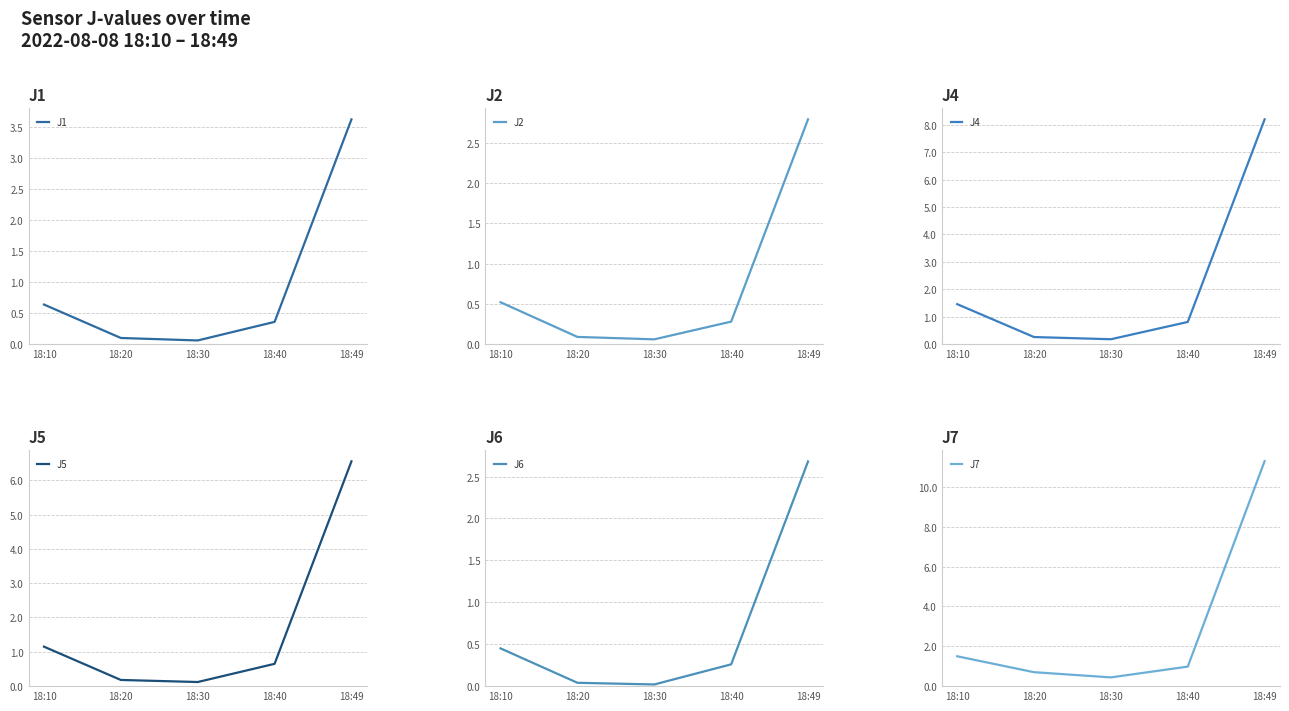

Reading right to left, what are all the values shown in this chart?

J1: 18:49=3.6	18:40=0.4	18:30=0.1	18:20=0.1	18:10=0.6
J2: 18:49=2.8	18:40=0.3	18:30=0.1	18:20=0.1	18:10=0.5
J4: 18:49=8.2	18:40=0.8	18:30=0.2	18:20=0.3	18:10=1.5
J5: 18:49=6.5	18:40=0.7	18:30=0.1	18:20=0.2	18:10=1.1
J6: 18:49=2.7	18:40=0.3	18:30=0.0	18:20=0.0	18:10=0.5
J7: 18:49=11.3	18:40=1.0	18:30=0.4	18:20=0.7	18:10=1.5